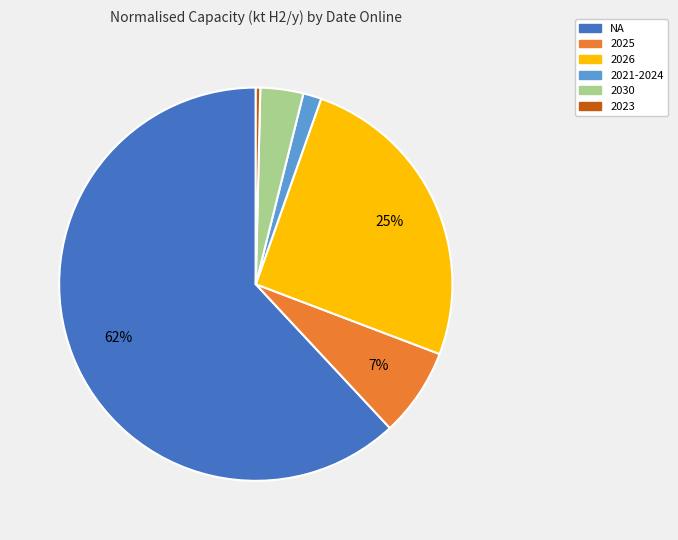

To the nearest percent, what is the average slice percentage?

17%